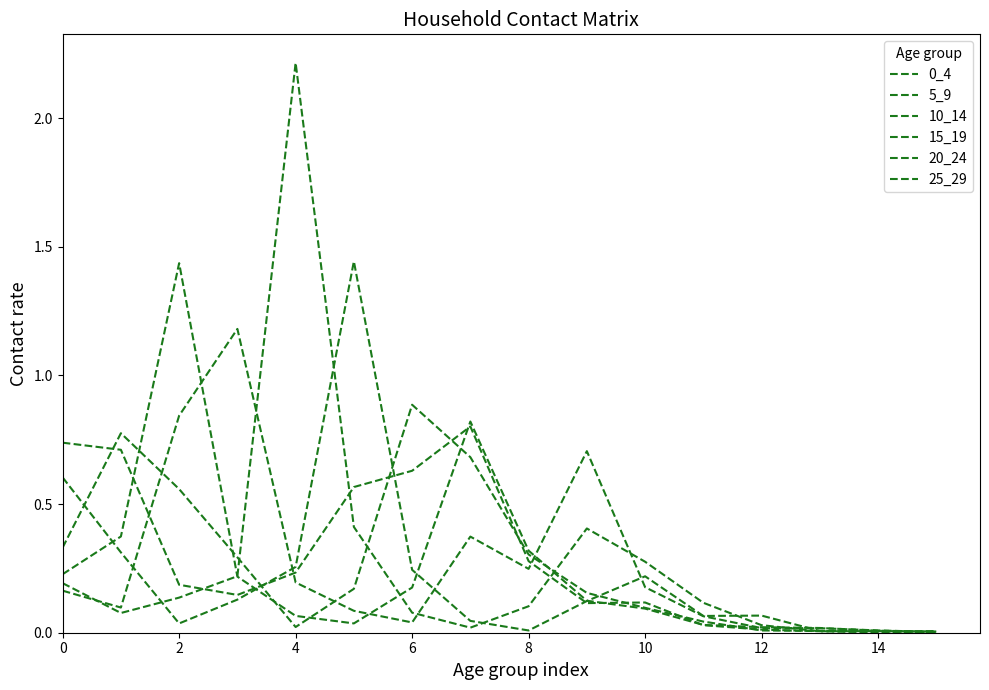

What is the sum of all 5_9 values?

4.3